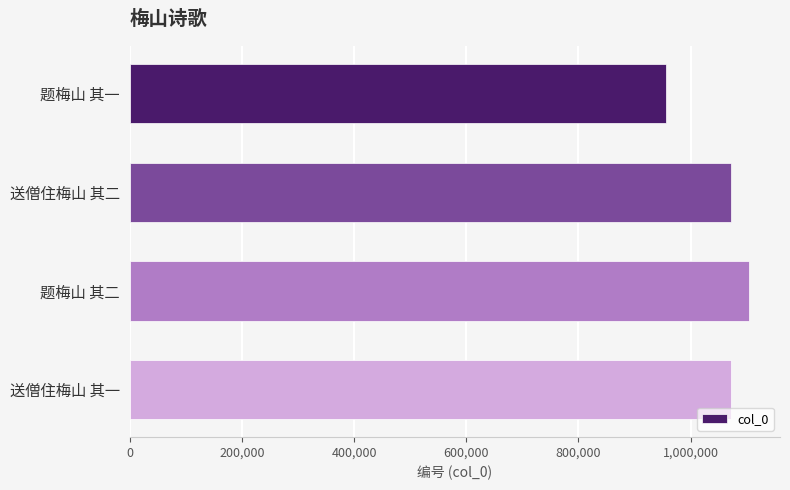

How many categories are shown in the chart?

4